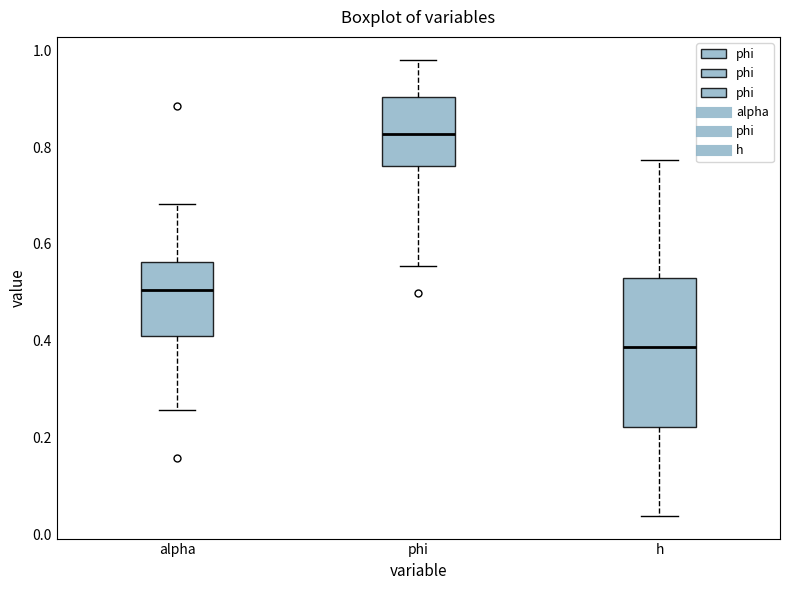

Reading left to right, transcribe this box plot: for each box, give where its median line is, the range the box spans, and where its two whiskers end, as read against the y-axis. The values are not printed on the chart, so give them approximately, as read against the axis.

alpha: median 0.50, box 0.42 to 0.56, whiskers 0.26 to 0.68
phi: median 0.82, box 0.76 to 0.90, whiskers 0.56 to 0.98
h: median 0.38, box 0.22 to 0.54, whiskers 0.04 to 0.78